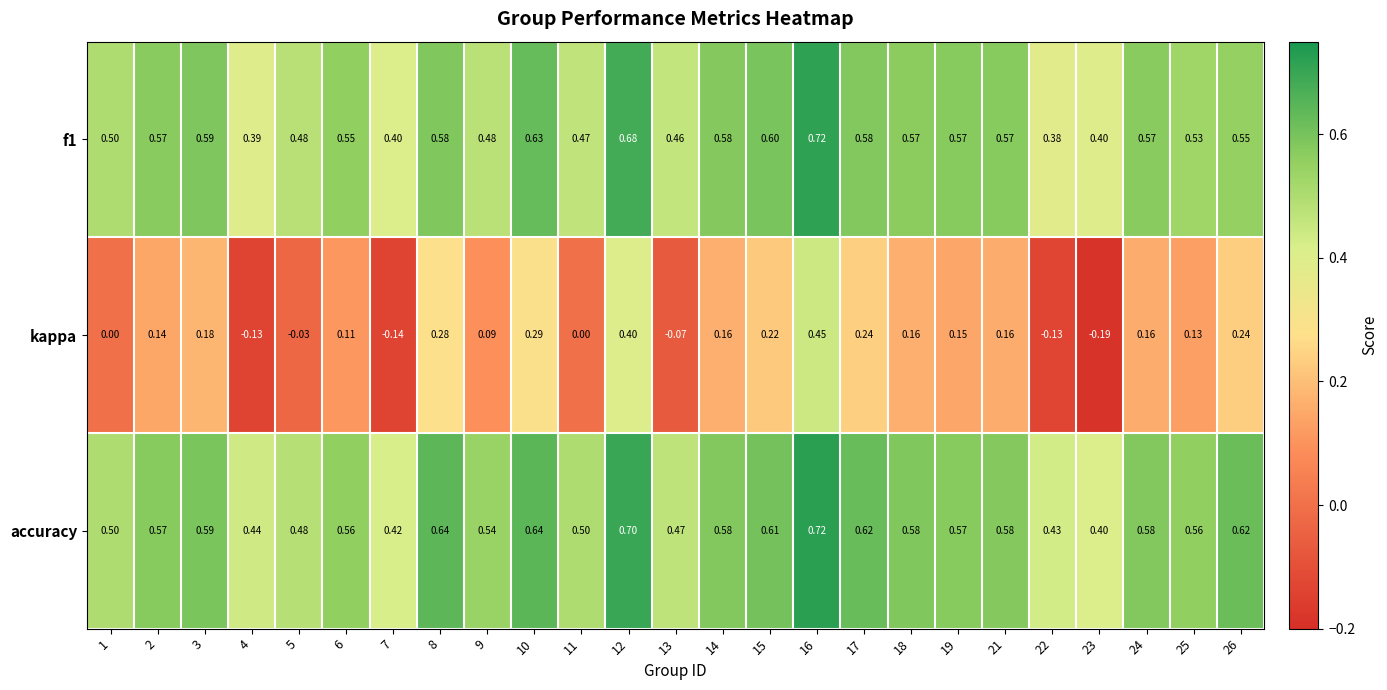

At how many categories does at least one series exceed 0?

25